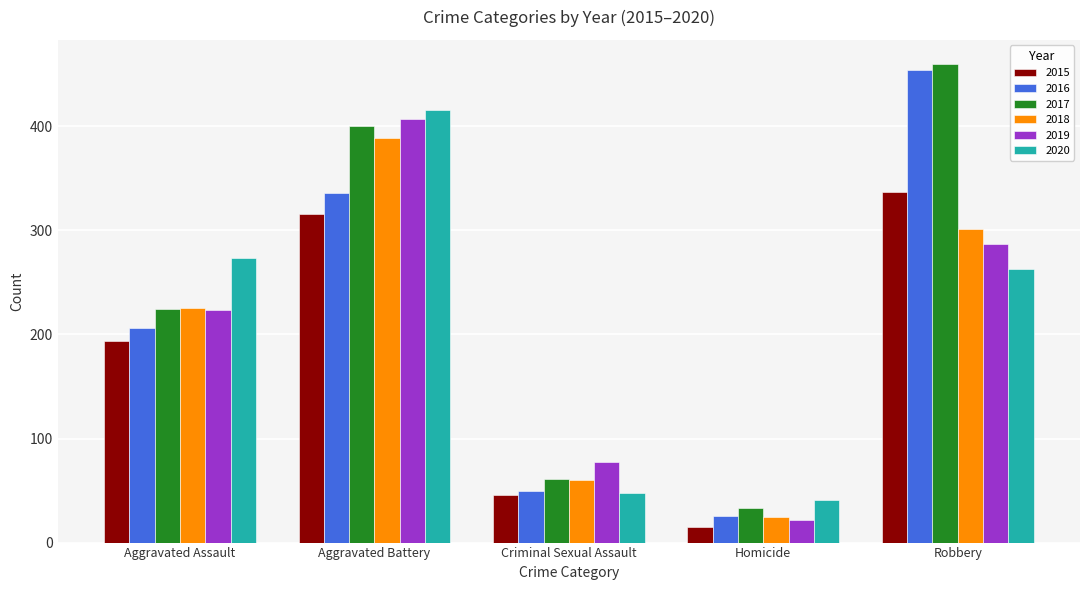

Reading left to right, what are all the values shown in this chart?

2015: Aggravated Assault=194	Aggravated Battery=316	Criminal Sexual Assault=46	Homicide=15	Robbery=337
2016: Aggravated Assault=206	Aggravated Battery=336	Criminal Sexual Assault=50	Homicide=26	Robbery=454
2017: Aggravated Assault=224	Aggravated Battery=400	Criminal Sexual Assault=61	Homicide=33	Robbery=460
2018: Aggravated Assault=225	Aggravated Battery=389	Criminal Sexual Assault=60	Homicide=25	Robbery=301
2019: Aggravated Assault=223	Aggravated Battery=407	Criminal Sexual Assault=77	Homicide=22	Robbery=287
2020: Aggravated Assault=273	Aggravated Battery=416	Criminal Sexual Assault=48	Homicide=41	Robbery=263